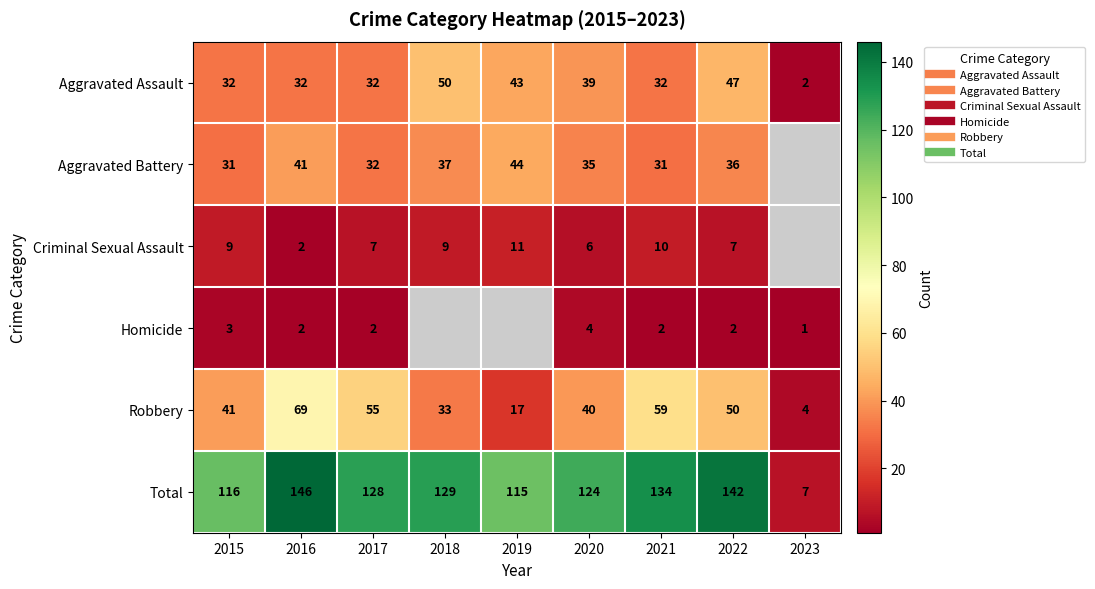

List the labels in order of Robbery value, smallest first.

2023, 2019, 2018, 2020, 2015, 2022, 2017, 2021, 2016